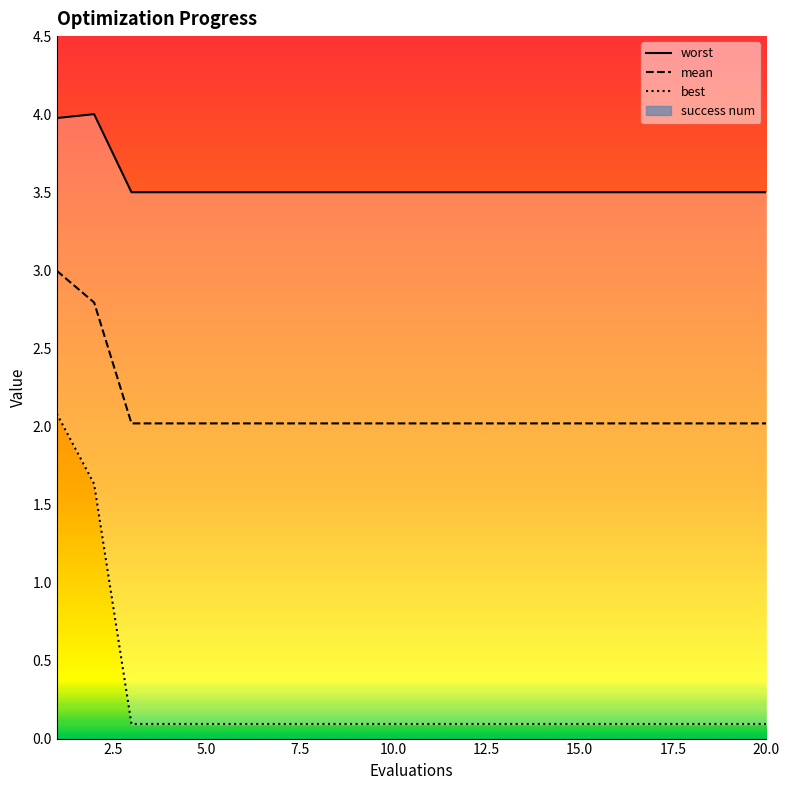

What is the total value across all series at 8?

5.6